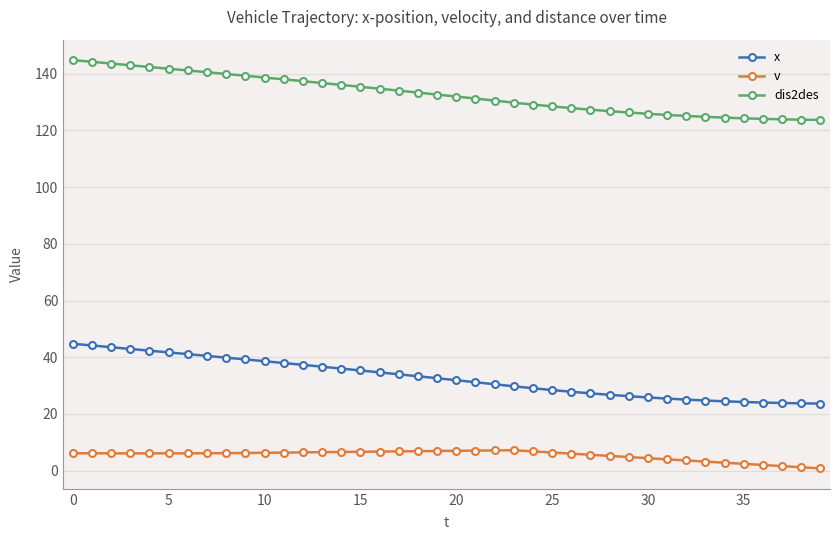

True or false: x and dis2des intersect in this chart.

False